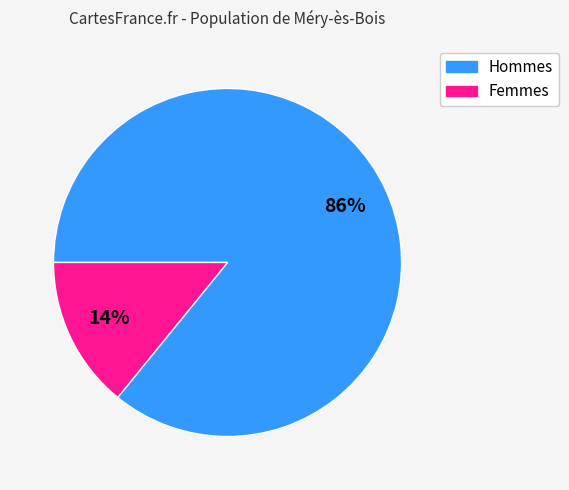

To the nearest percent, what is the difference between the largest and smallest slice percentages?

72%